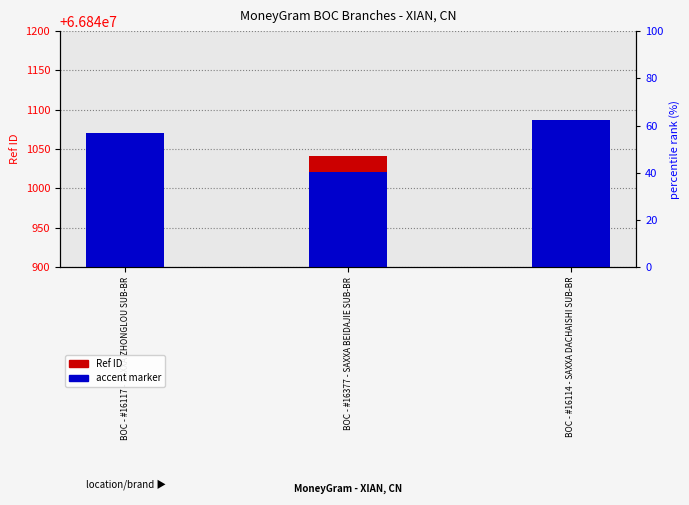

What is the approximate value of Ref ID at BOC - #16377 - SAXXA BEIDAJIE SUB-BR?

66841041